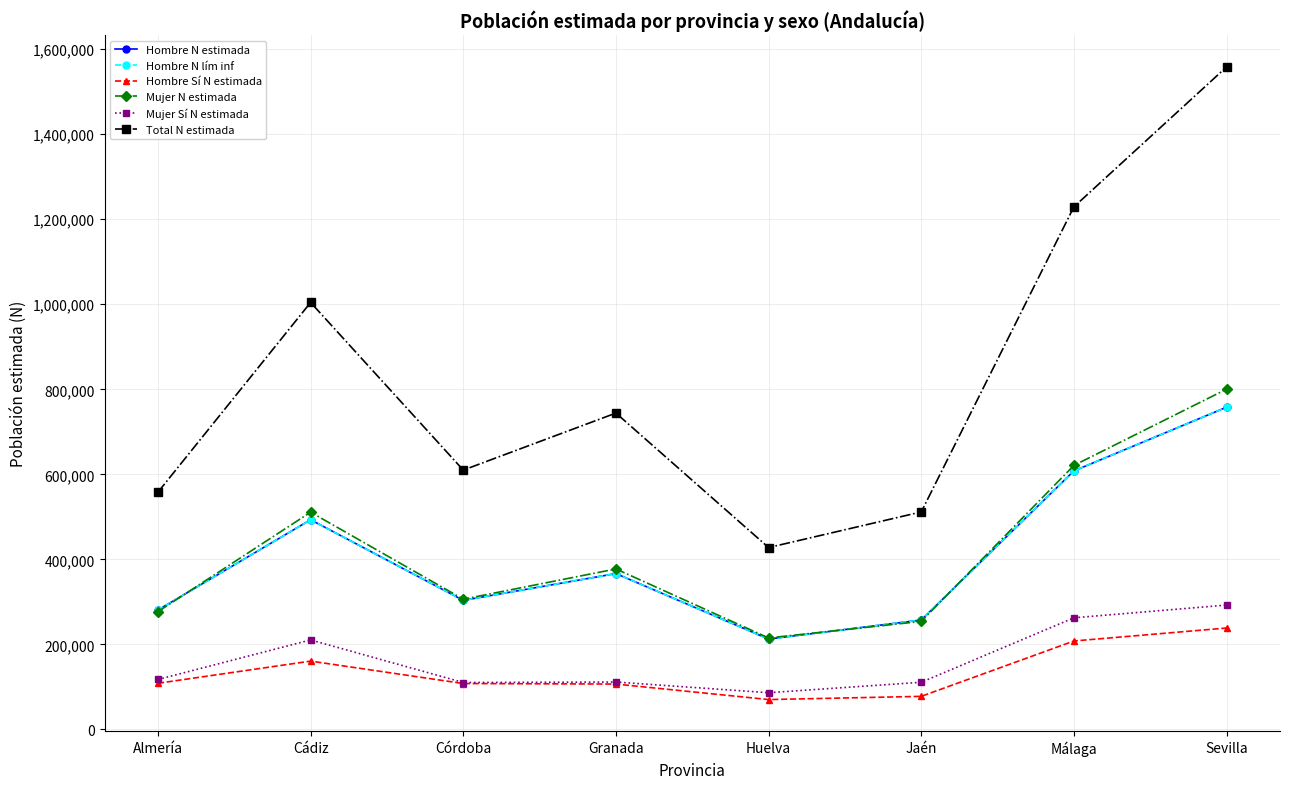

True or false: Total N estimada and Mujer Sí N estimada intersect in this chart.

False